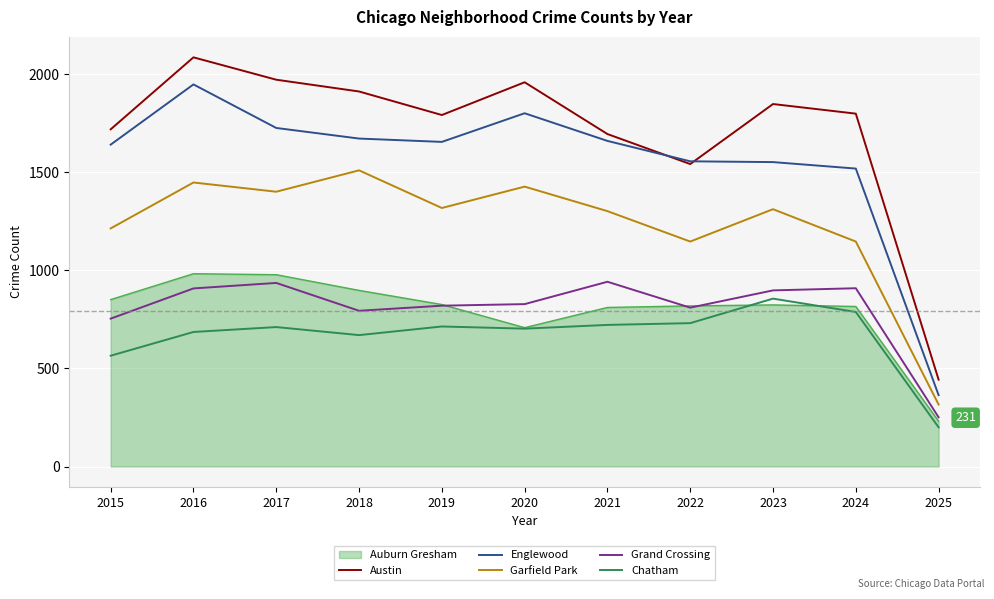

Where does the Englewood series first go above 1655?

2016